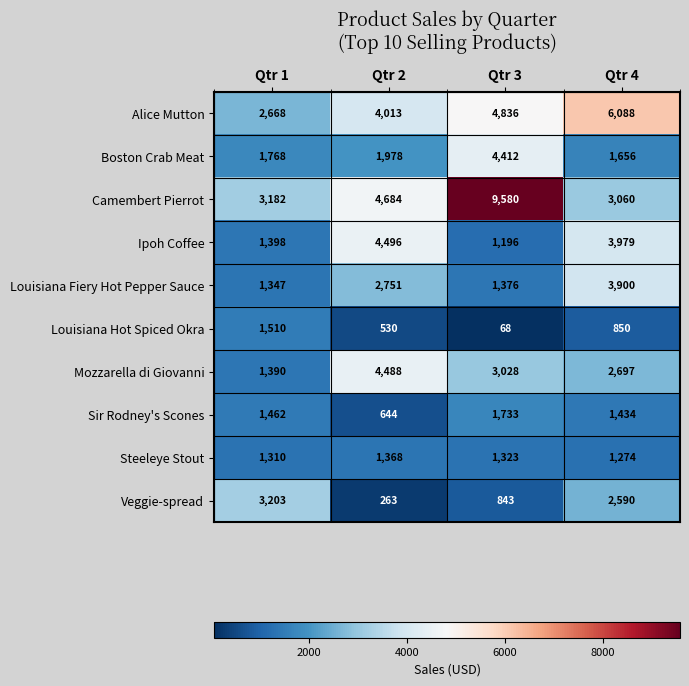

What is the total value across all series at Qtr 1?

19238